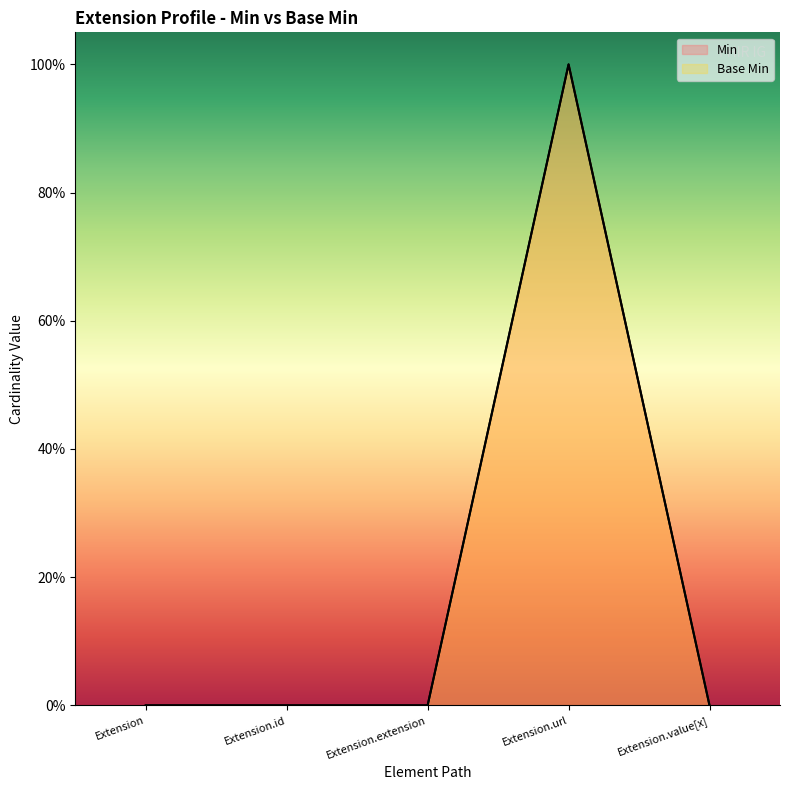

Where is the first local maximum for Min?

Extension.url